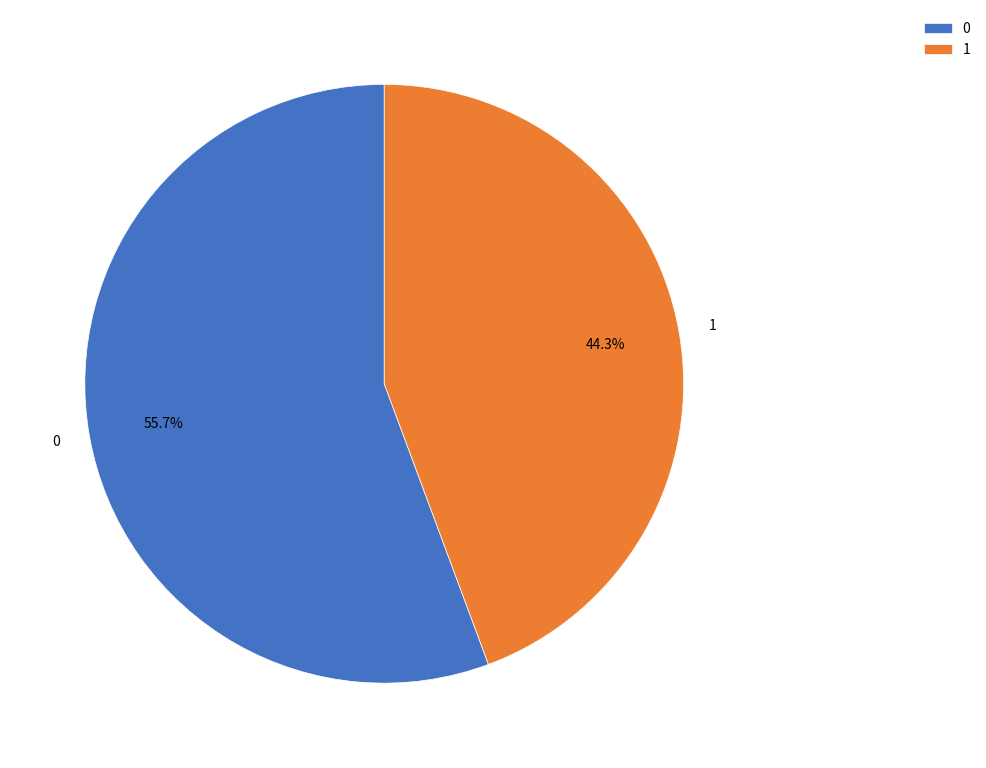

Which category has the smallest portion of the pie?

1